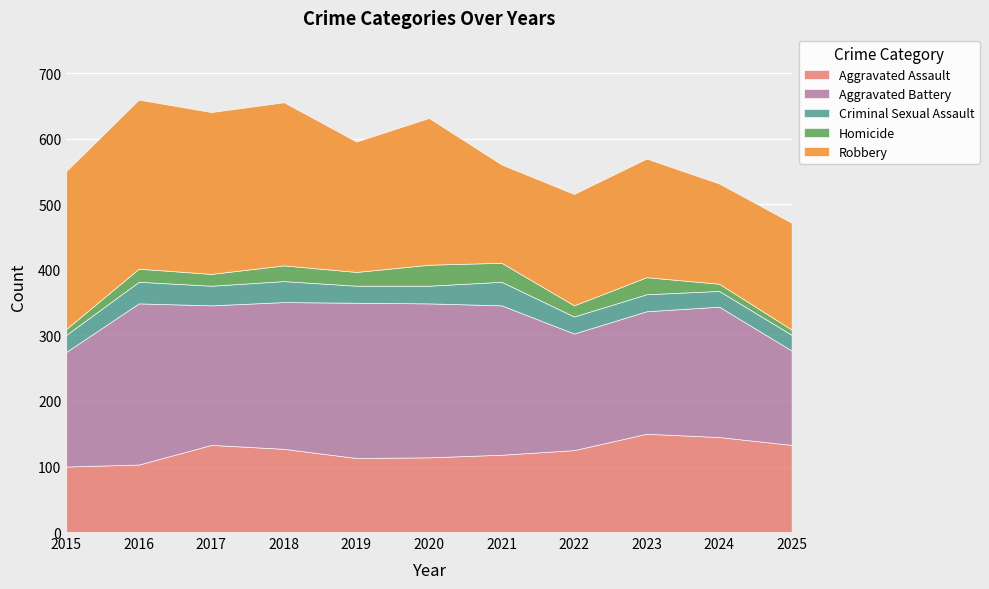

Is the value of Aggravated Battery at 2018 greater than the value of Homicide at 2025?

Yes